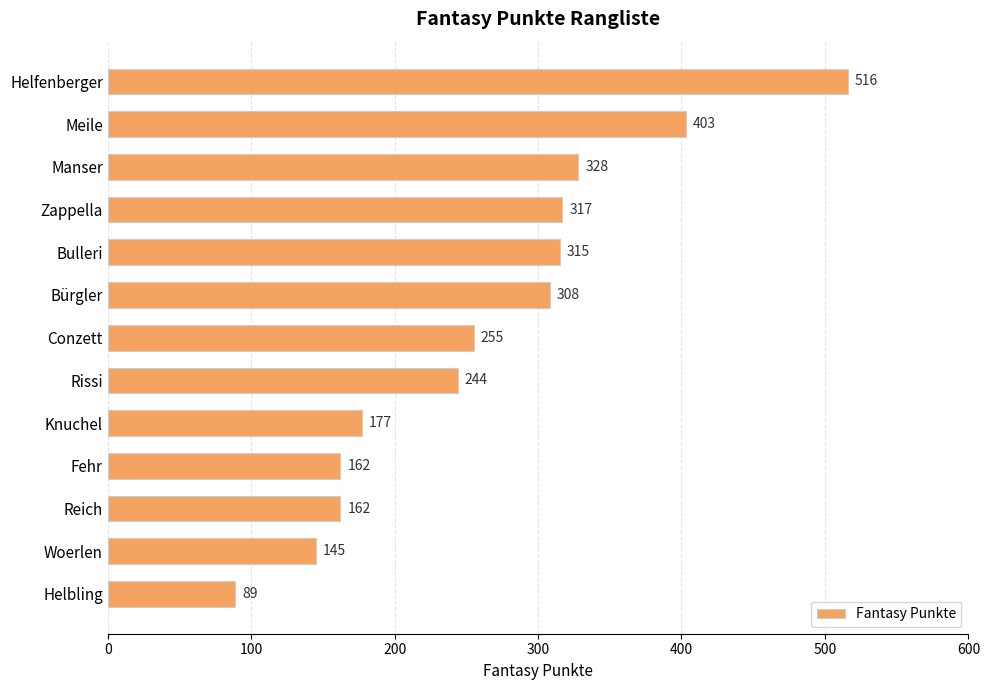

Reading bottom to top, what are all the values shown in this chart?

89	145	162	162	177	244	255	308	315	317	328	403	516